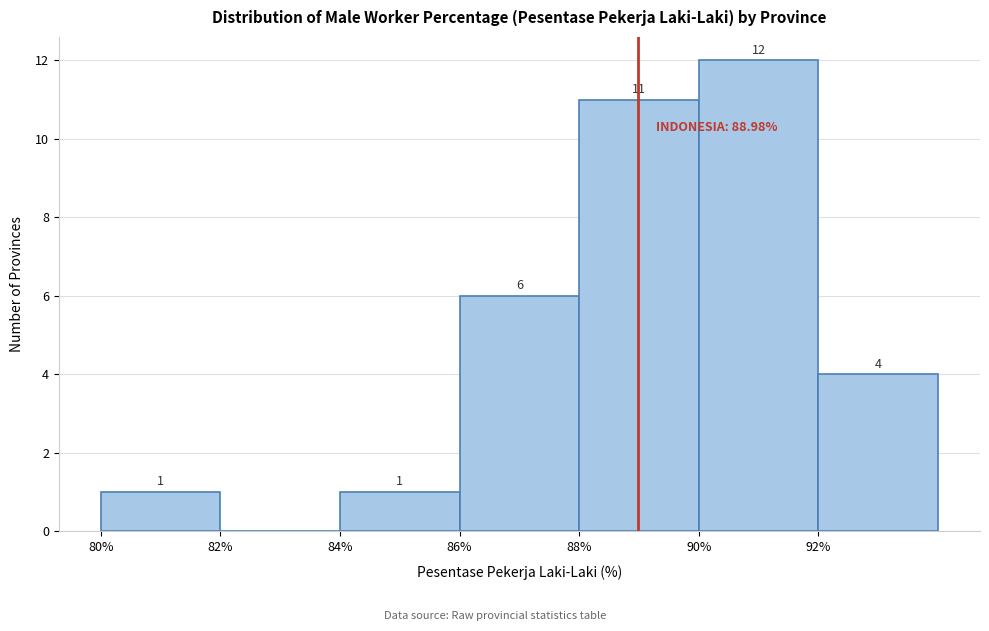

Which range on the x-axis has the tallest bar?

90 to 92